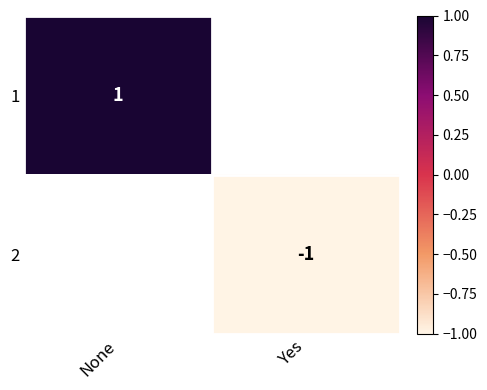

At which category does the chart reach its peak across all series?

None